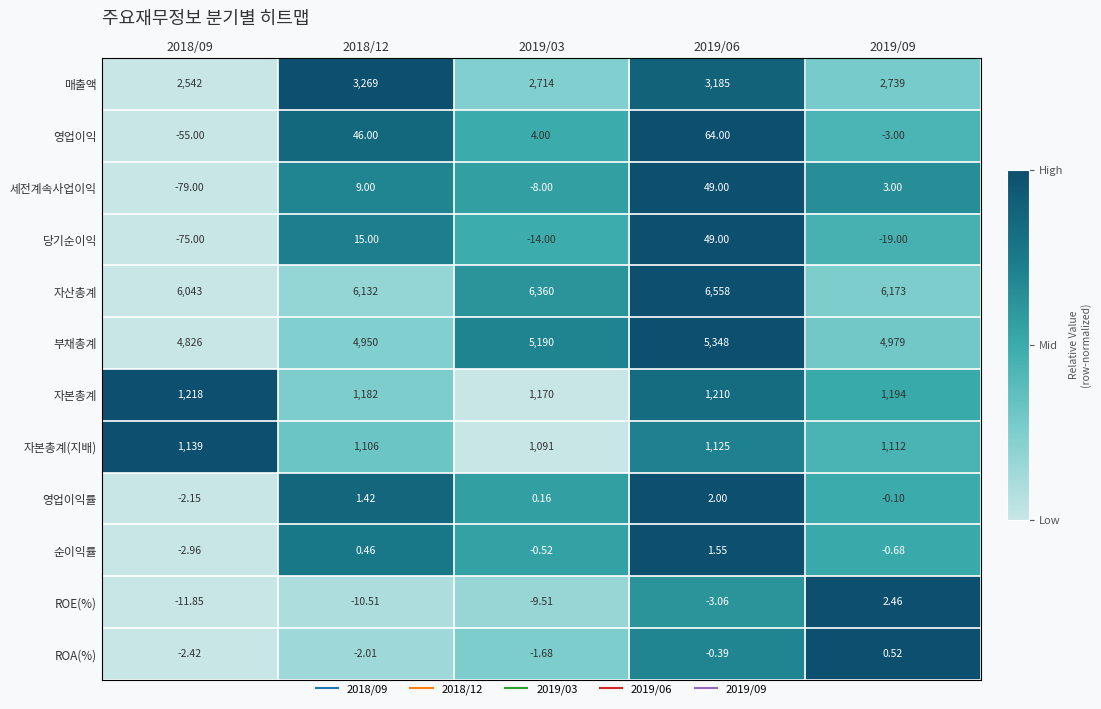

Rank the series at 2018/12 from highest to lowest value.

자산총계, 부채총계, 매출액, 자본총계, 자본총계(지배), 영업이익, 당기순이익, 세전계속사업이익, 영업이익률, 순이익률, ROA(%), ROE(%)